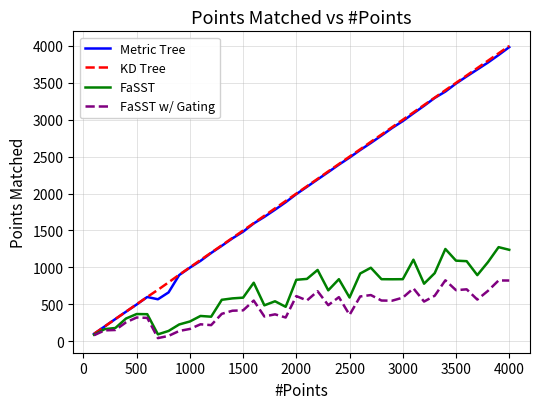

What is the highest value of the KD Tree series?

3999